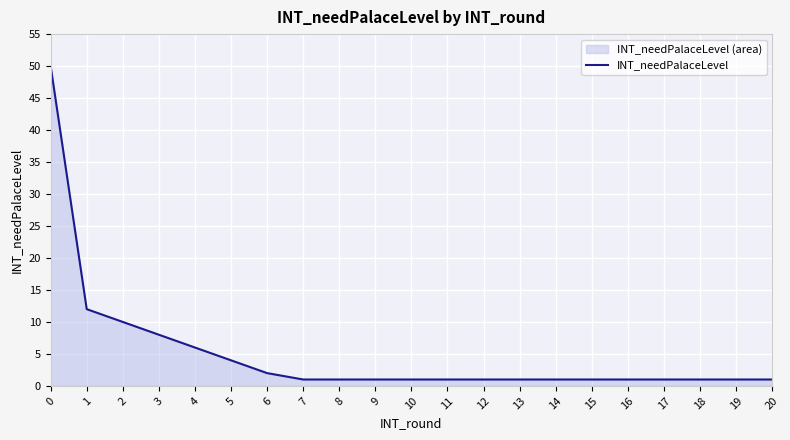

How many lines are shown in the chart?

1